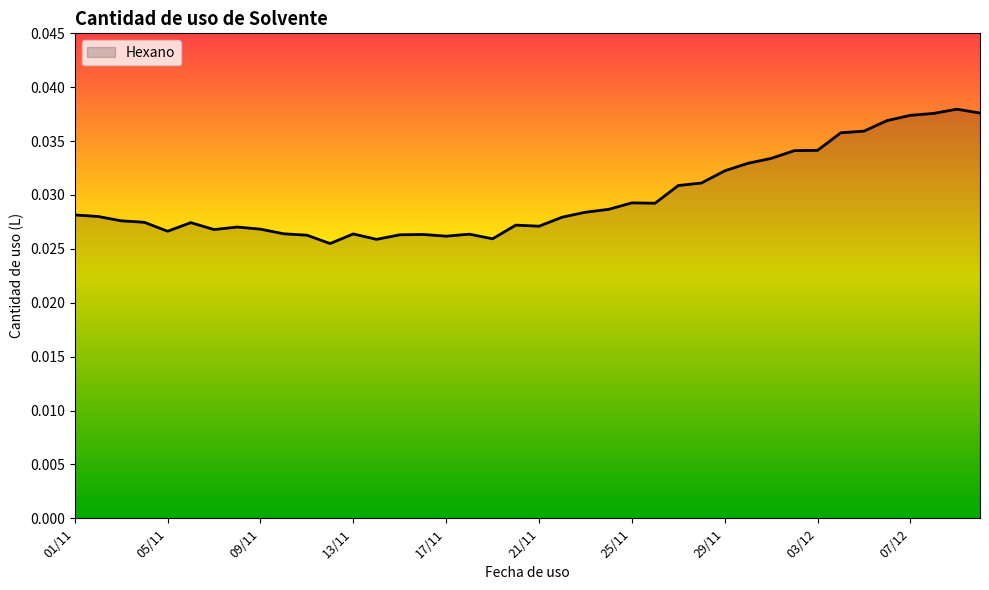

How many categories are shown in the chart?

40